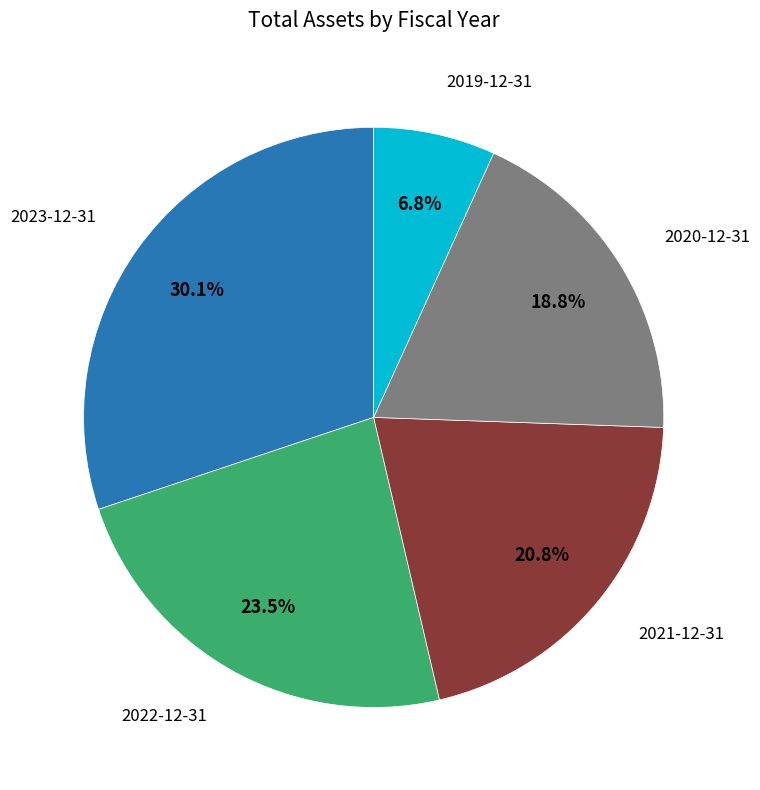

Does any single category account for the majority?

No